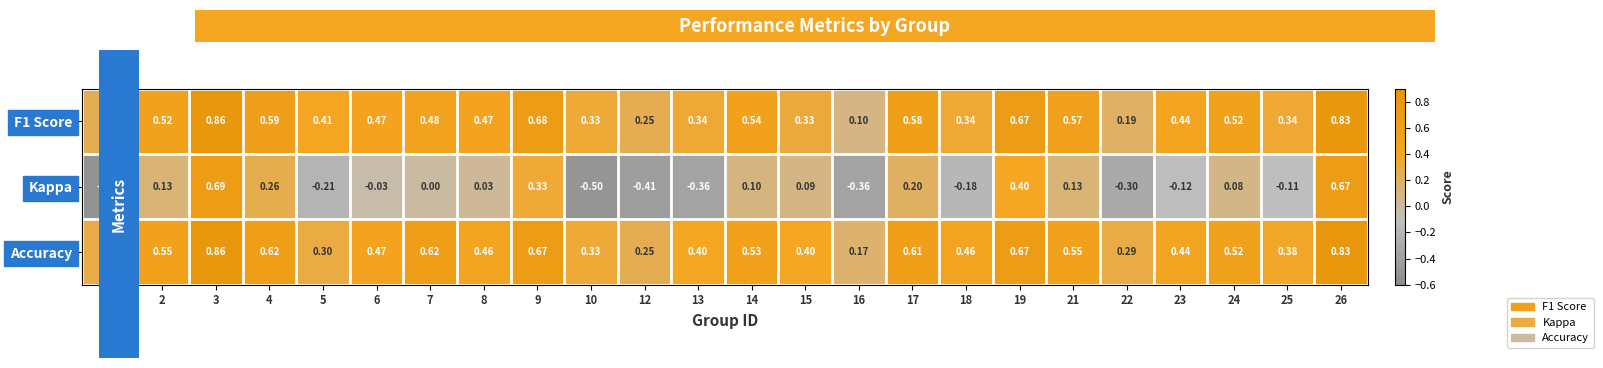

Between 4 and 24, which series saw the biggest shift?

Kappa